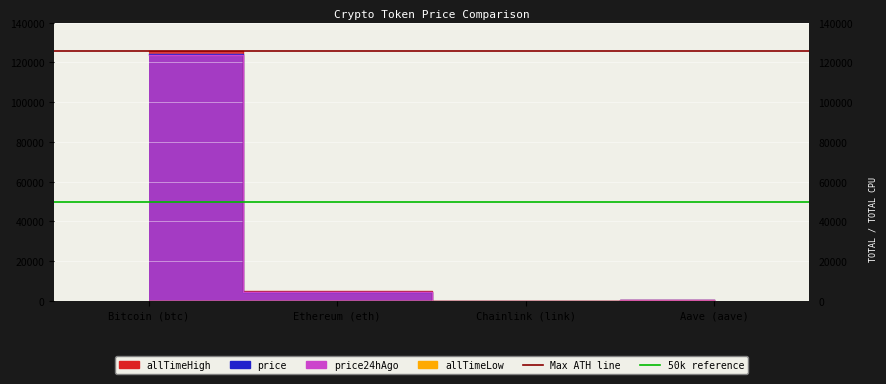

Reading right to left, extract all data points from this chart.

price: 287.2	21.9	4539.7	124076.0
price24hAgo: 287.5	22.4	4542.3	123517.0
allTimeHigh: 661.7	52.7	4946.1	125506.0
allTimeLow: 26.0	0.1	0.4	67.8